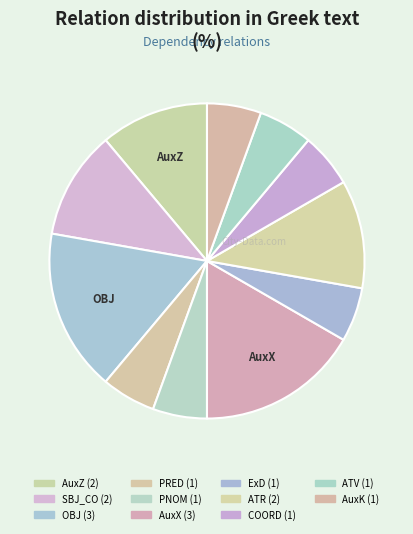

Between PNOM and ATV, which is larger?

PNOM